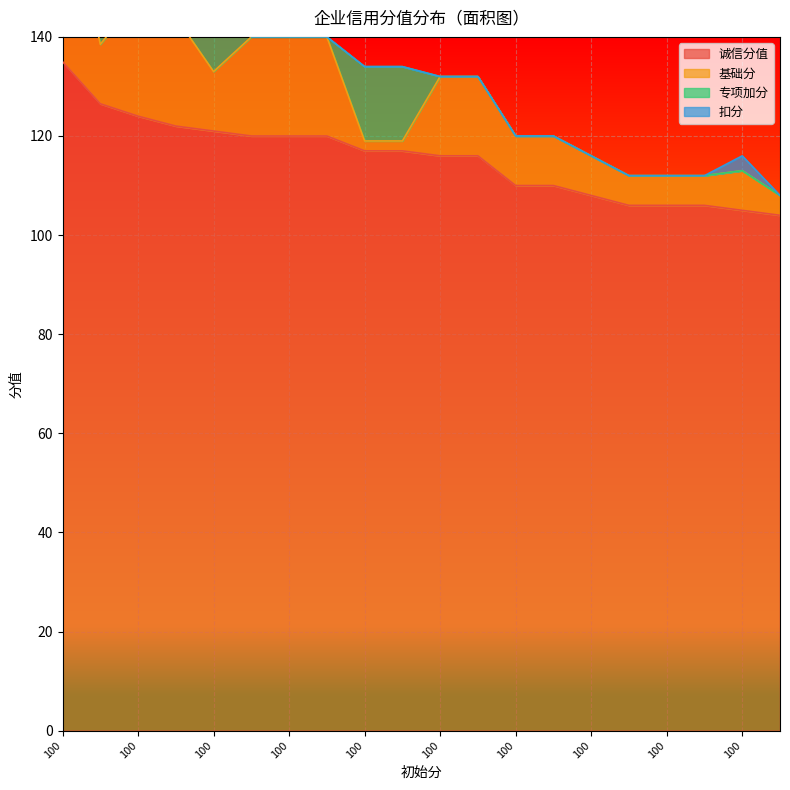

What is the difference between the maximum and minimum values in the 专项加分 series?

15.0